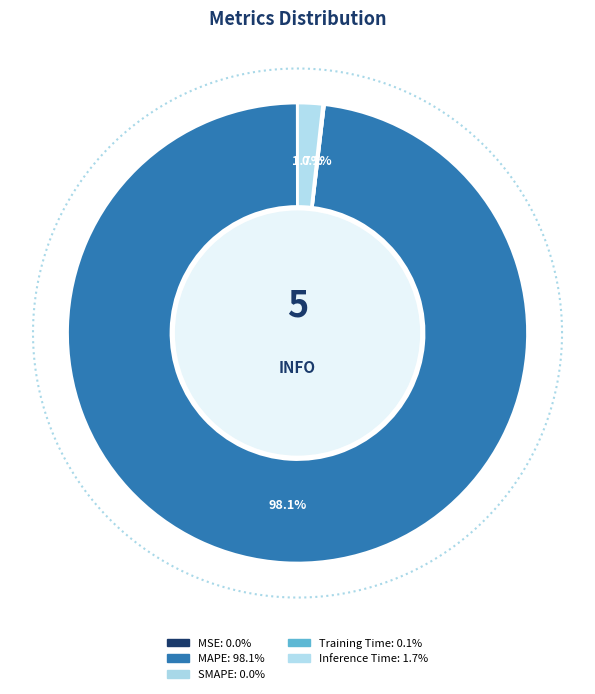

Which category has the biggest portion of the pie?

MAPE